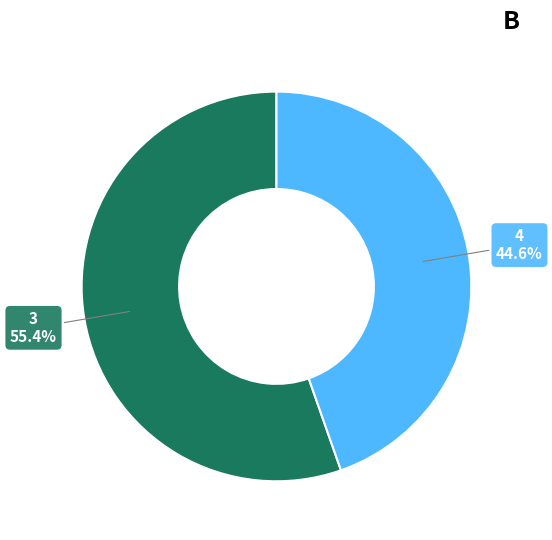

What percentage is the 3 slice, to the nearest percent?

55%